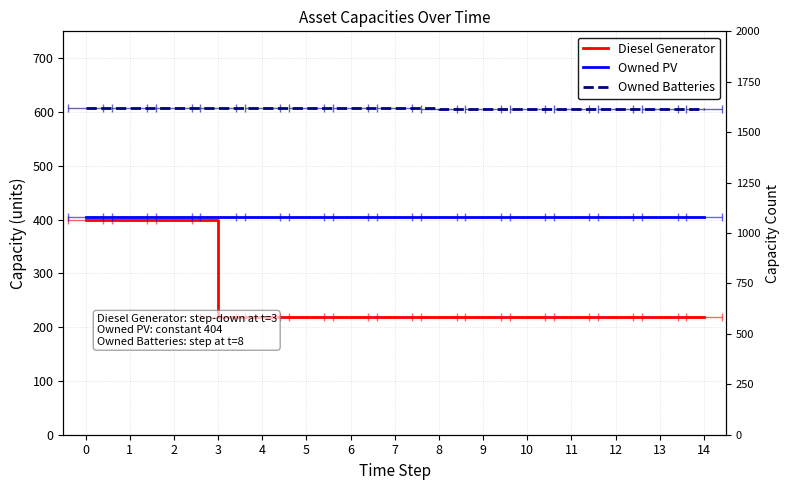

Reading left to right, what are all the values shown in this chart?

Diesel Generator: 0=400	1=400	2=400	3=218	4=218	5=218	6=218	7=218	8=218	9=218	10=218	11=218	12=218	13=218	14=218
Owned PV: 0=404	1=404	2=404	3=404	4=404	5=404	6=404	7=404	8=404	9=404	10=404	11=404	12=404	13=404	14=404
Owned Batteries: 0=608	1=608	2=608	3=608	4=608	5=608	6=608	7=608	8=605	9=605	10=605	11=605	12=605	13=605	14=605